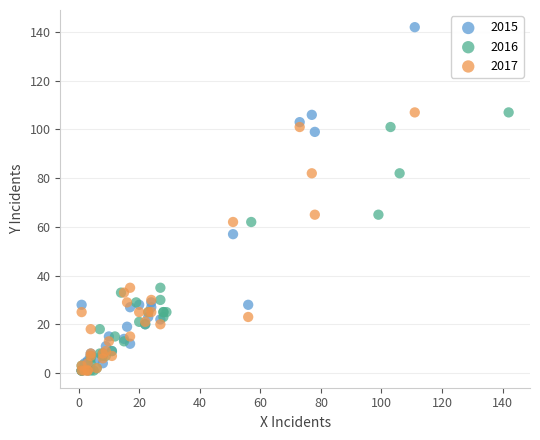

Which series contains the highest Y value?

2015